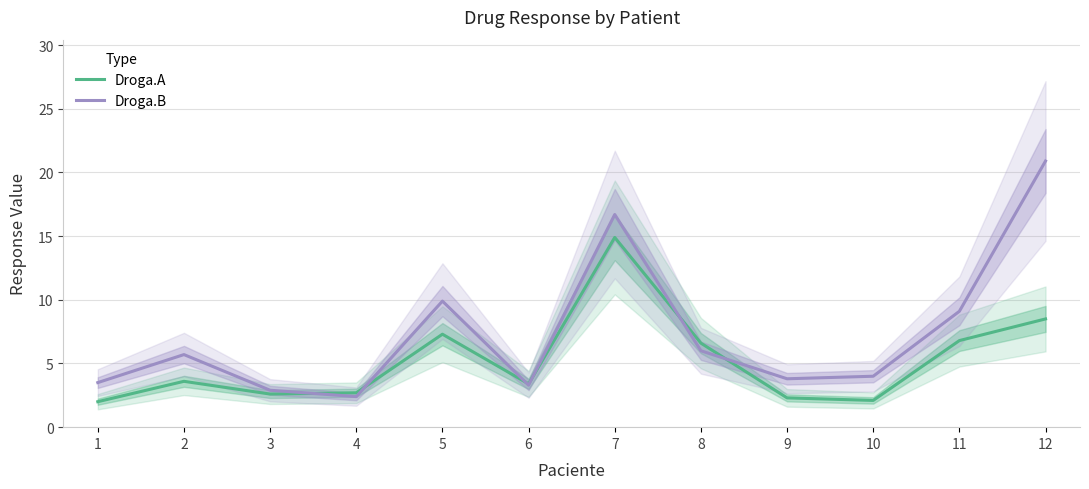

List the series in order of their overall mean, highest first.

Droga.B, Droga.A